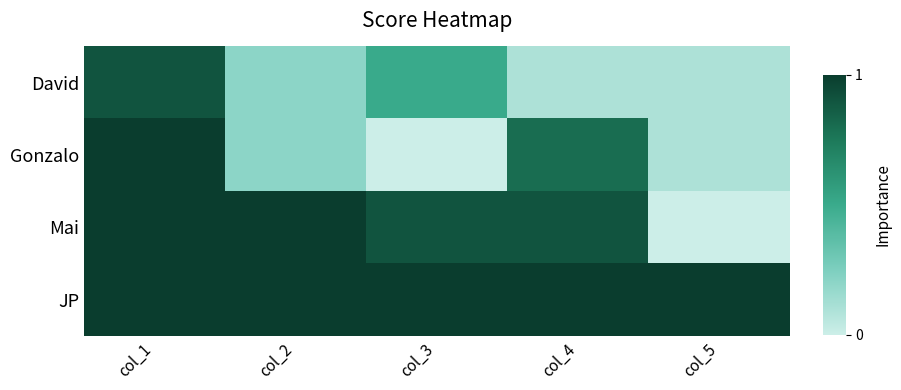

What is the difference between the highest and lowest values at col_3?

1.0